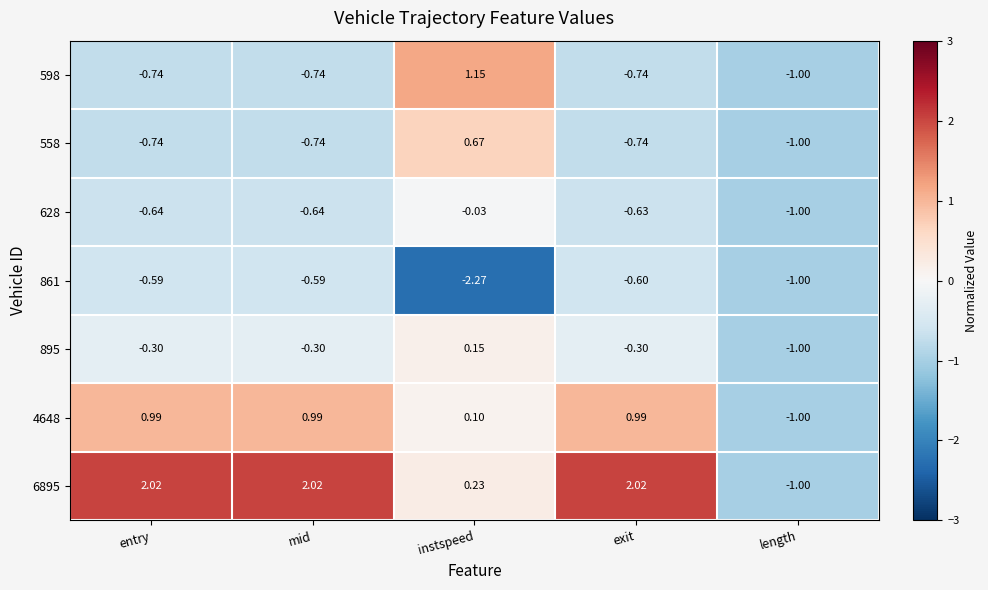

At how many categories does at least one series exceed 0?

4